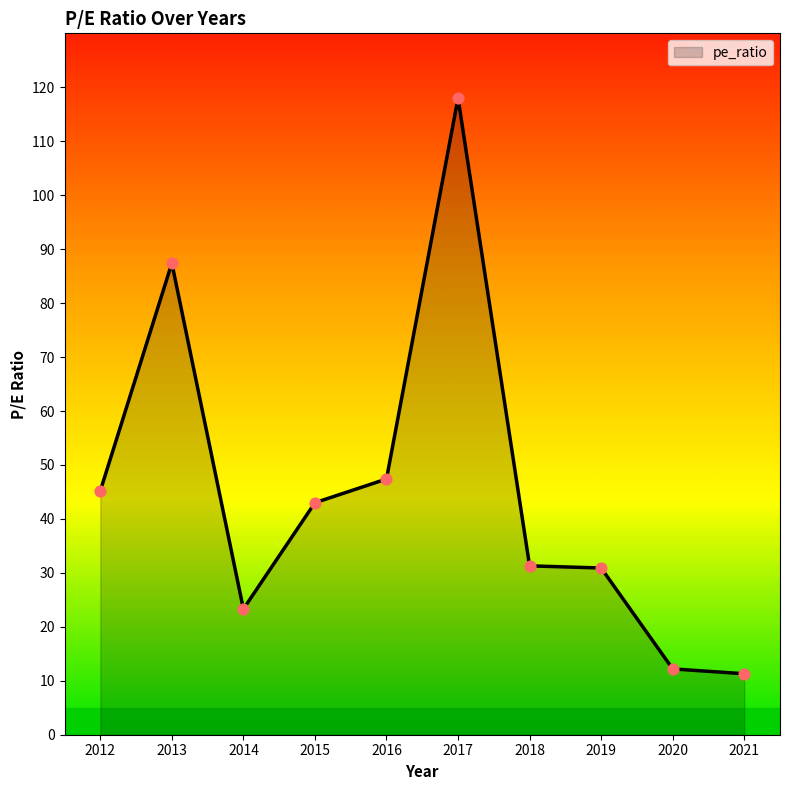

Which has a higher value, 2013 or 2014?

2013